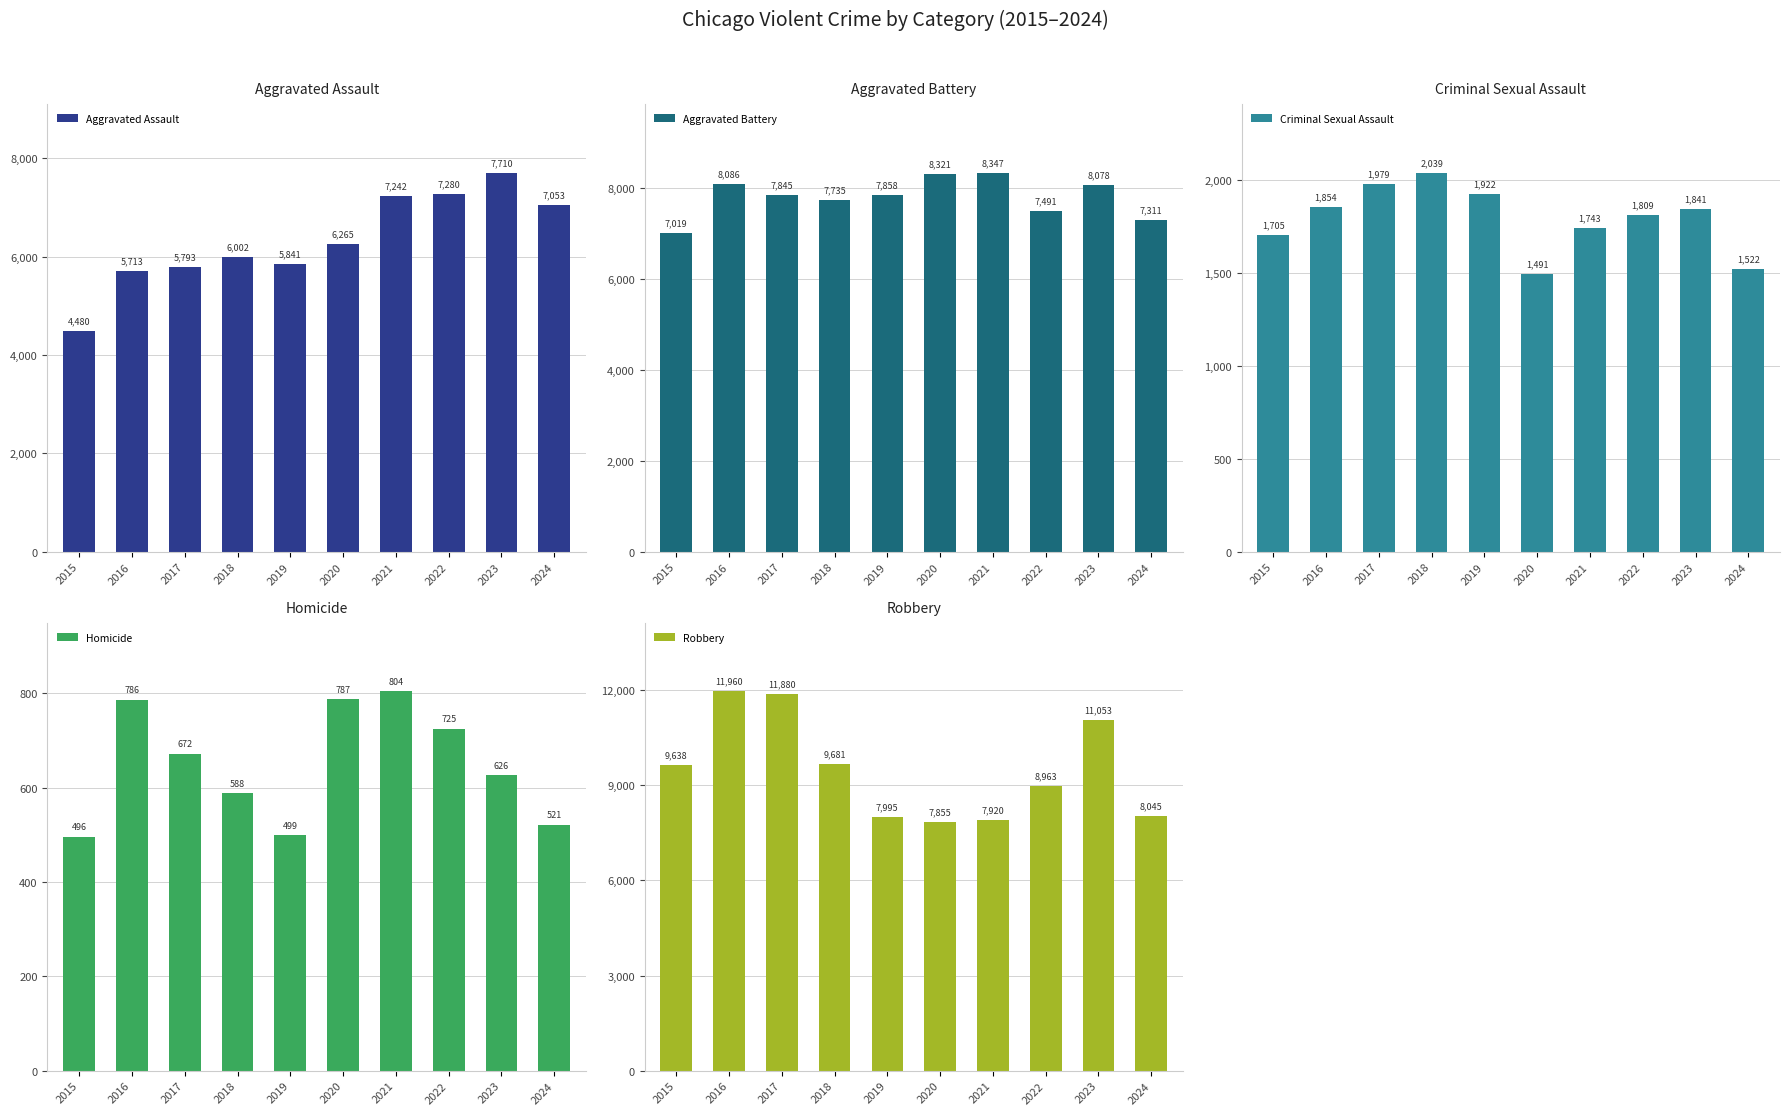

True or false: Aggravated Assault has a value of 9566 at 2019.

False